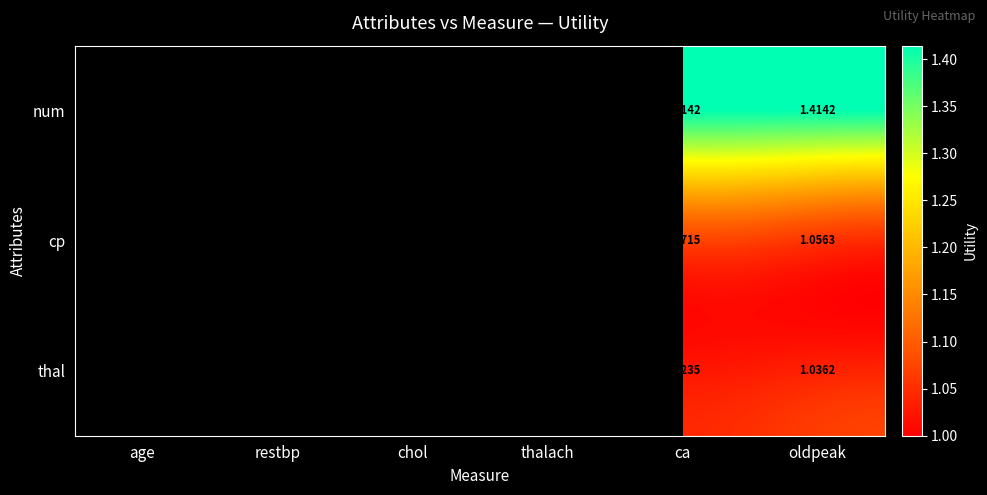

Is the value of cp at oldpeak greater than the value of num at restbp?

No